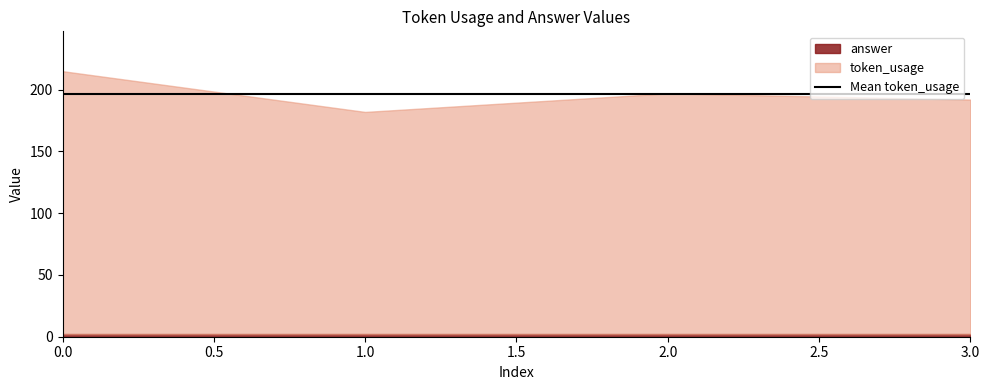

The answer series shows 2 at 3. True or false?

True